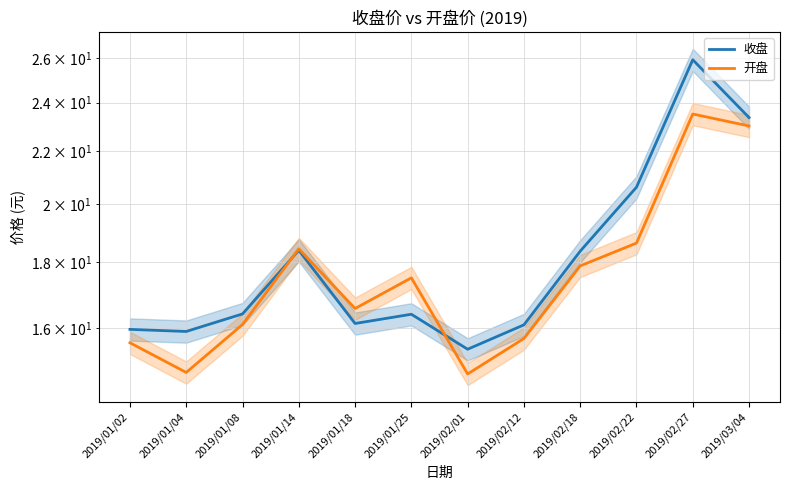

What is the label of the 3rd point from the right?

2019/02/22